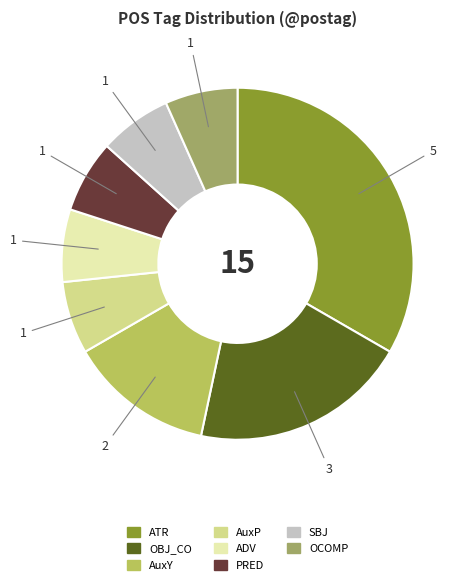

Which category has the smallest portion of the pie?

AuxP